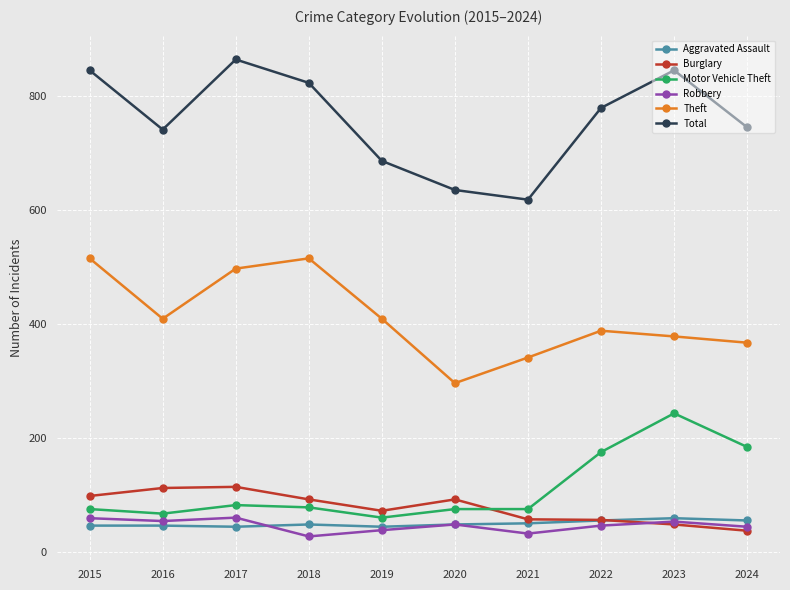

What is the difference between the Theft values at 2023 and 2016?

31